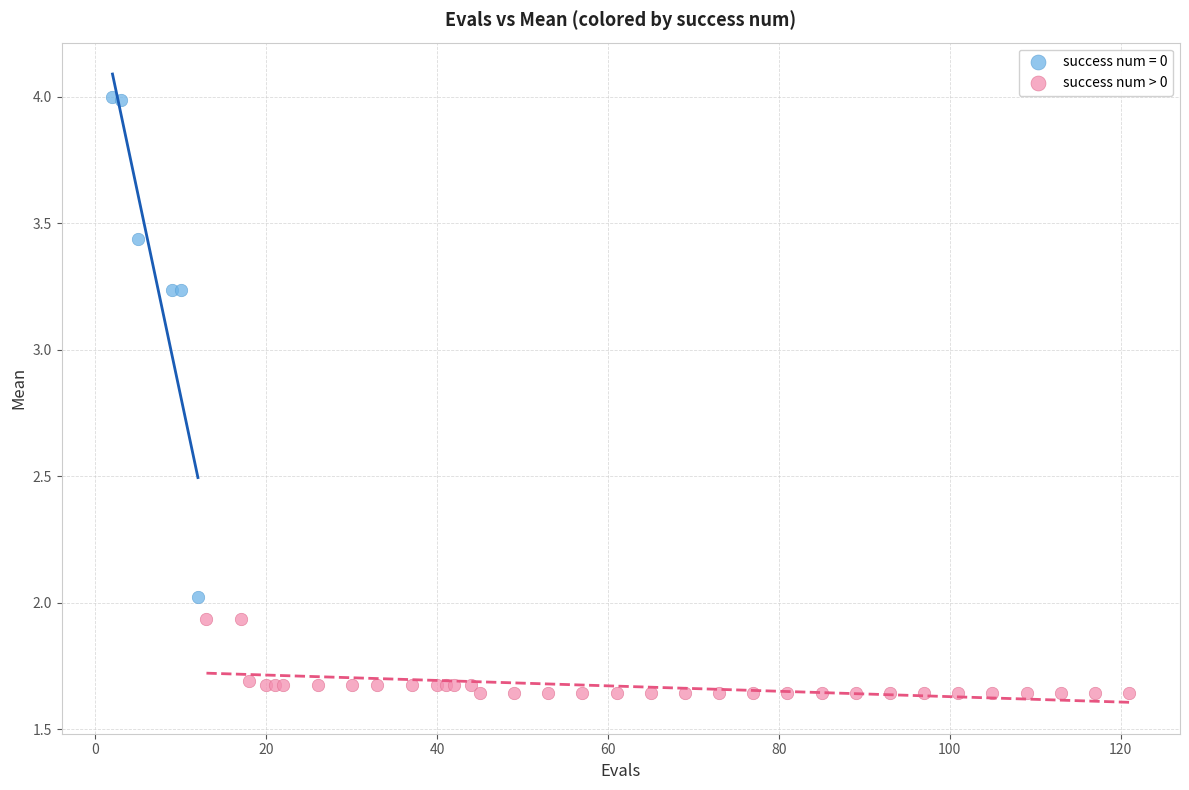

Which series reaches the minimum Y coordinate?

success num > 0